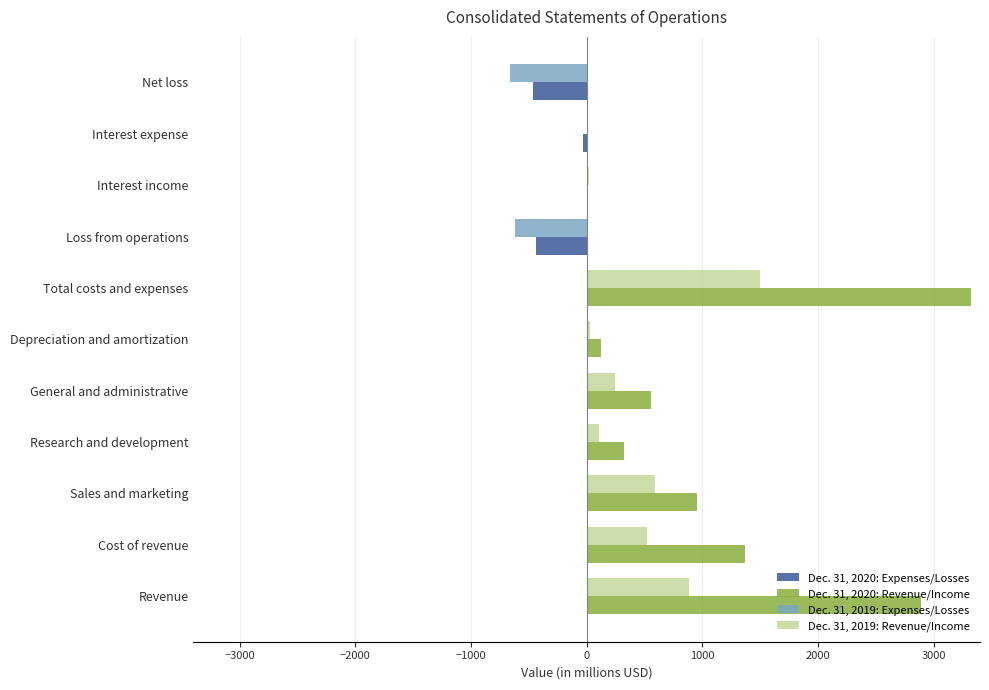

Between Revenue and Loss from operations, which series saw the biggest shift?

Dec. 31, 2020: Revenue/Income